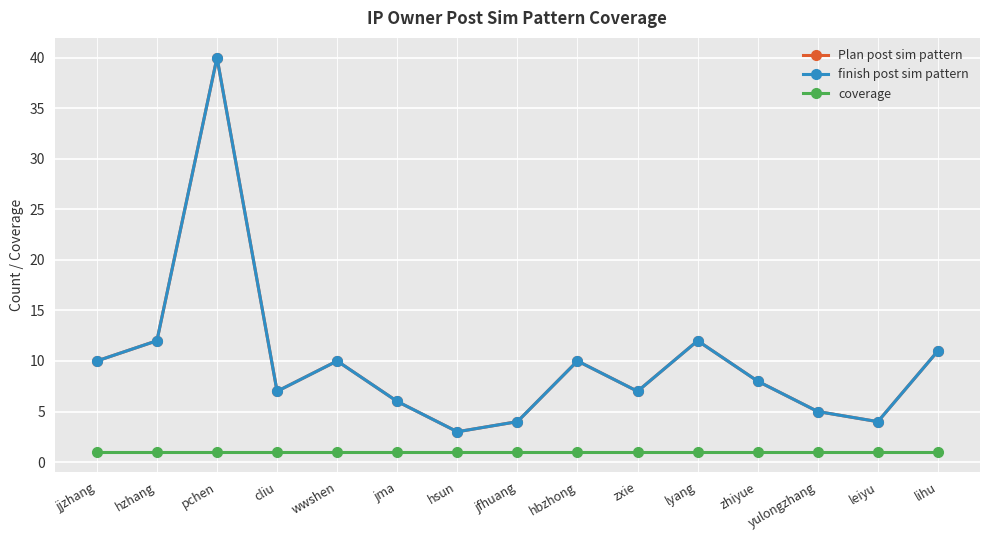

Is the value of finish post sim pattern at hbzhong greater than the value of coverage at yulongzhang?

Yes